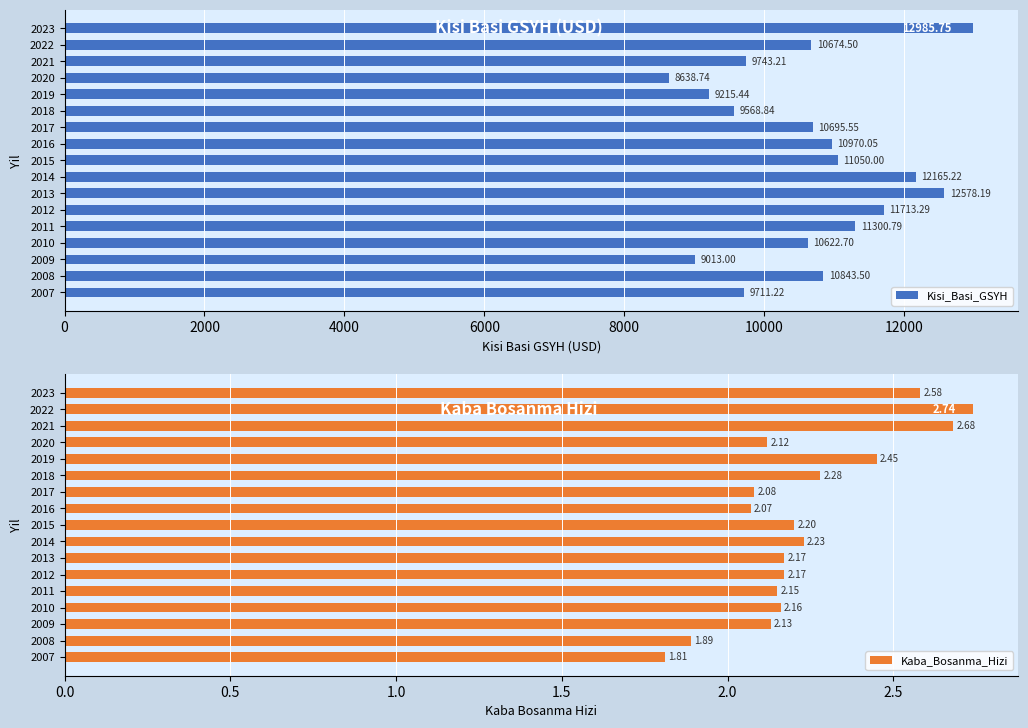

Are the bars grouped side by side (vs. stacked)?

Yes